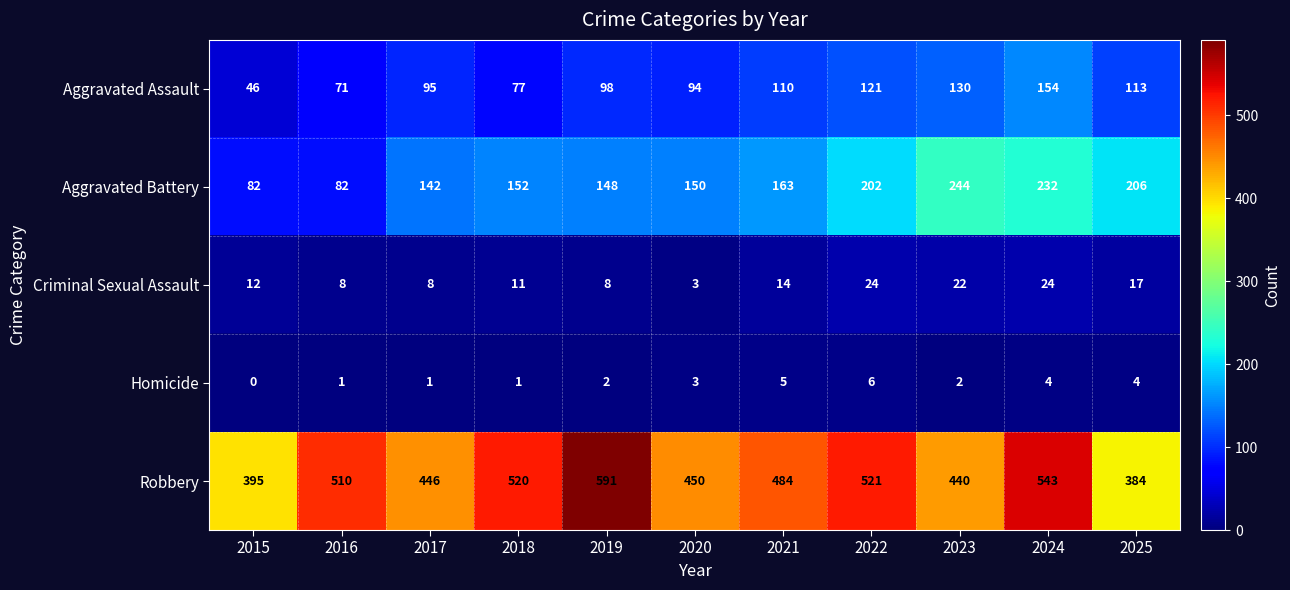

Which category has the lowest value across all series?

2015